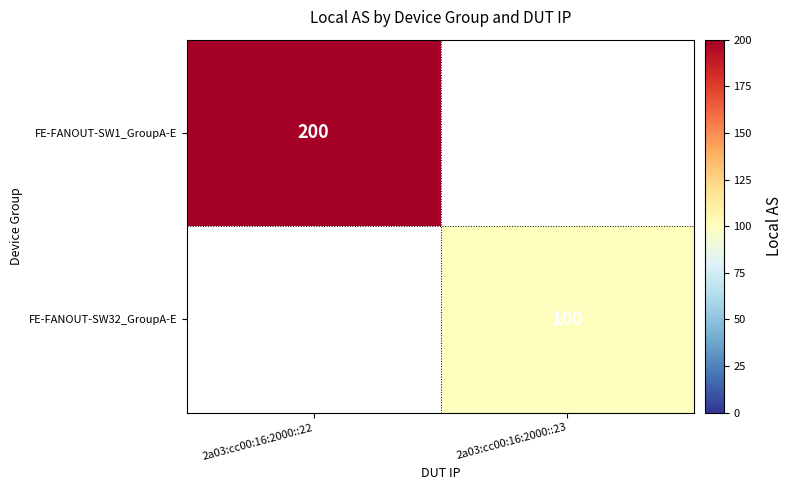

Is it true that FE-FANOUT-SW32_GroupA-E equals 100 at 2a03:cc00:16:2000::23?

True